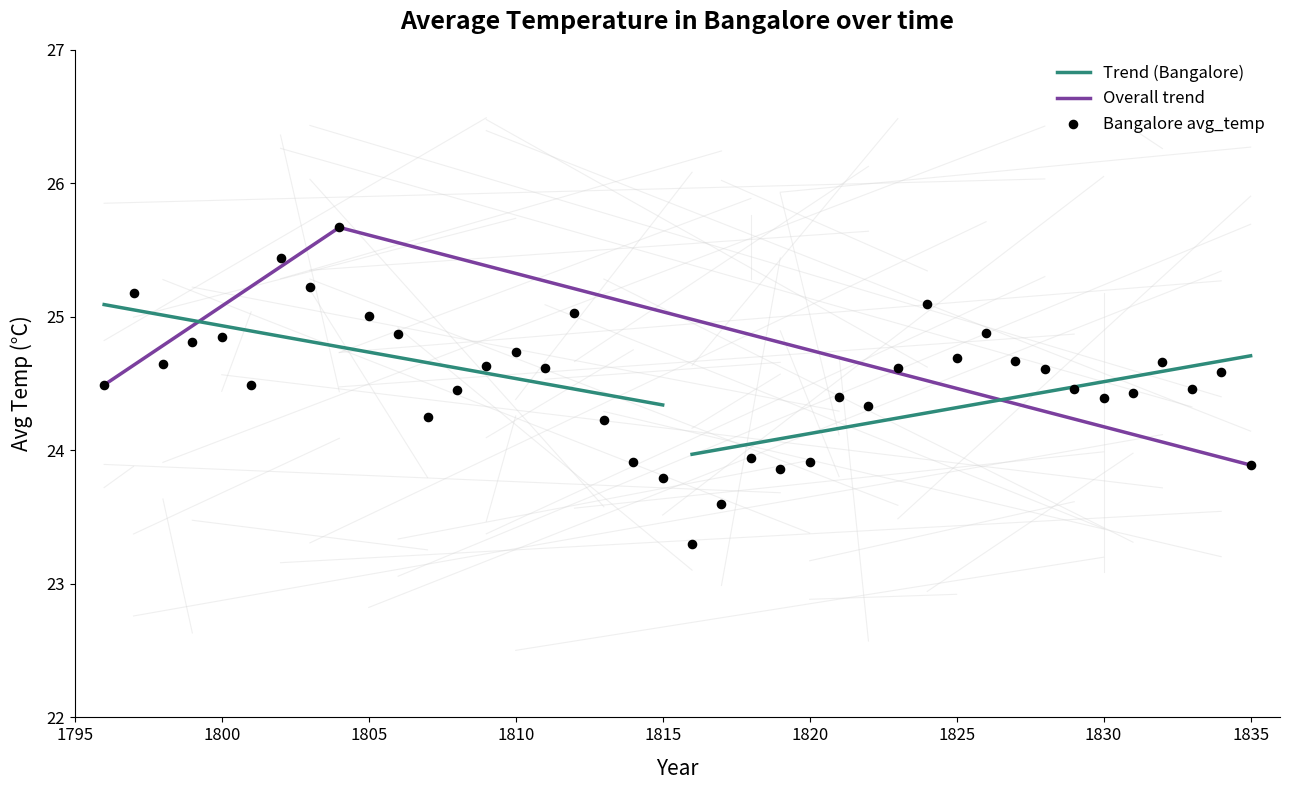

What is the ratio of the value at 1821 to the value at 1827?

1.0